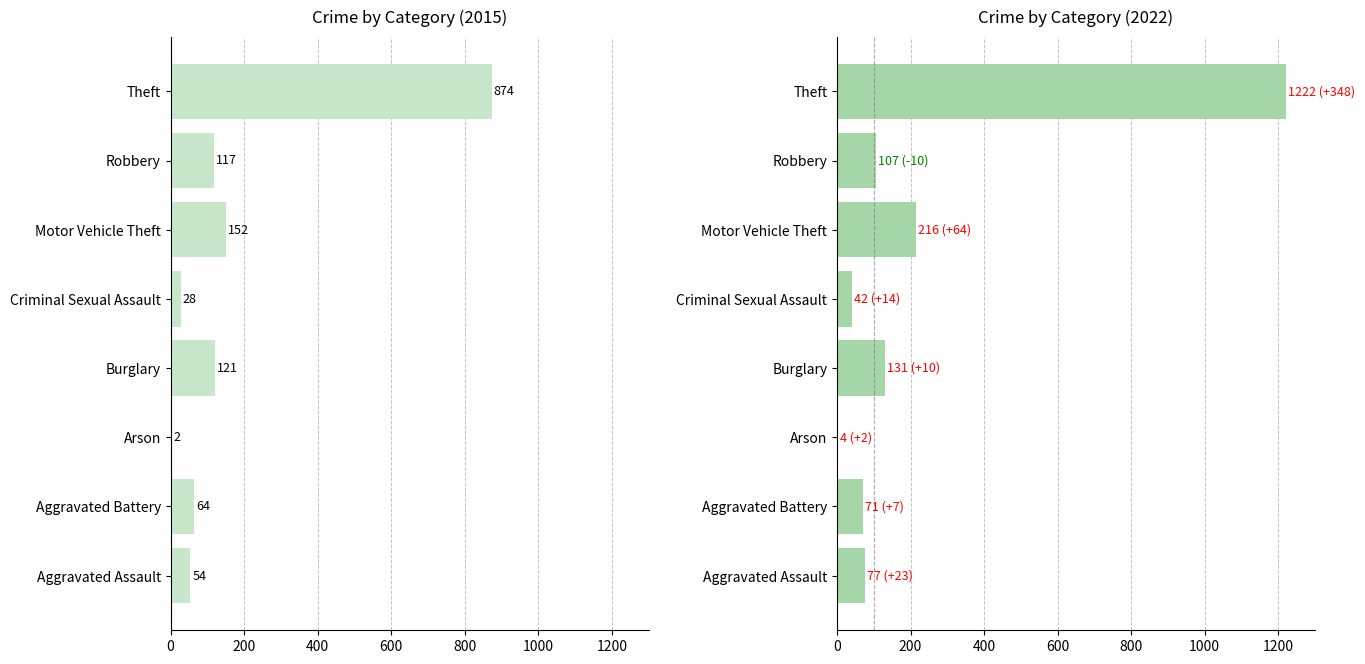

Is it true that 2021 equals 112 at 1?

False